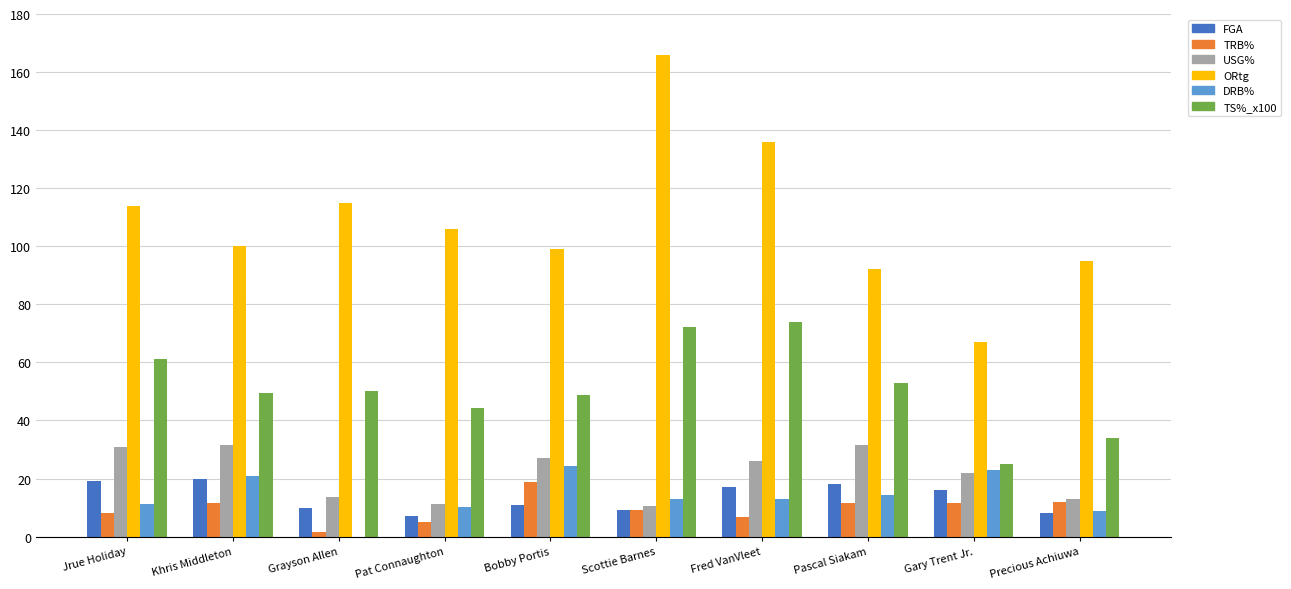

Is it true that ORtg equals 166.0 at Scottie Barnes?

True